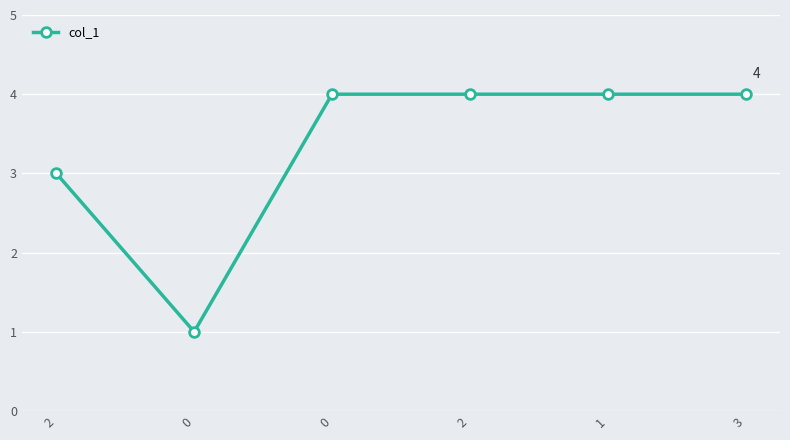

Is this an area chart (filled region under the line)?

No